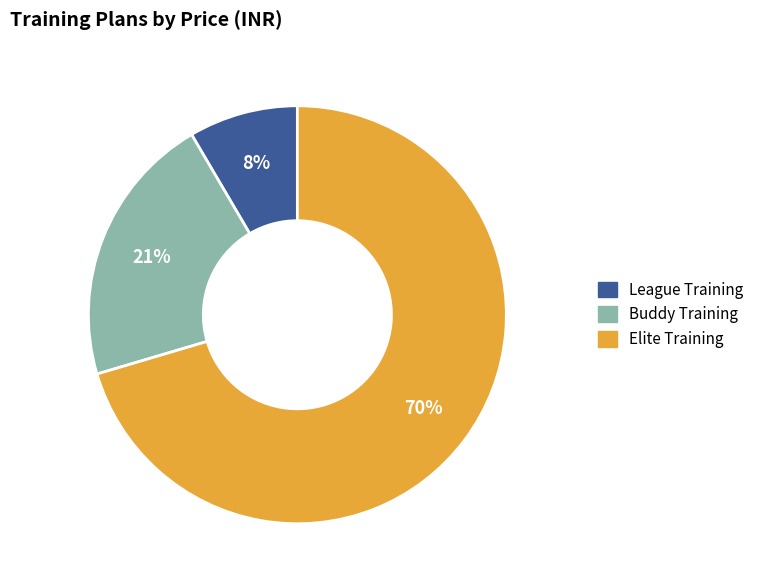

Between Buddy Training and Elite Training, which is larger?

Elite Training